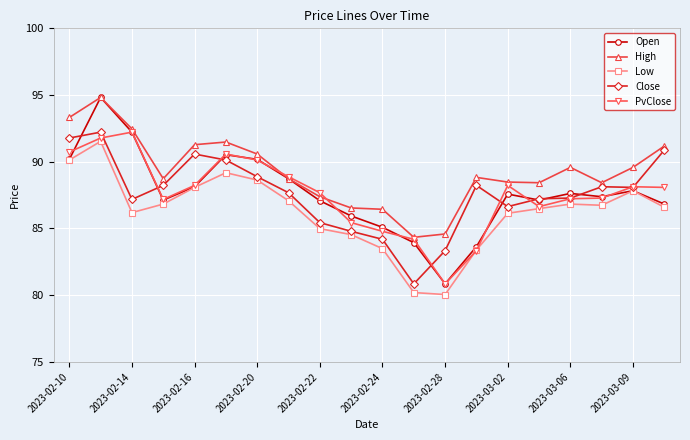

Which series has the widest spread of values?

Open